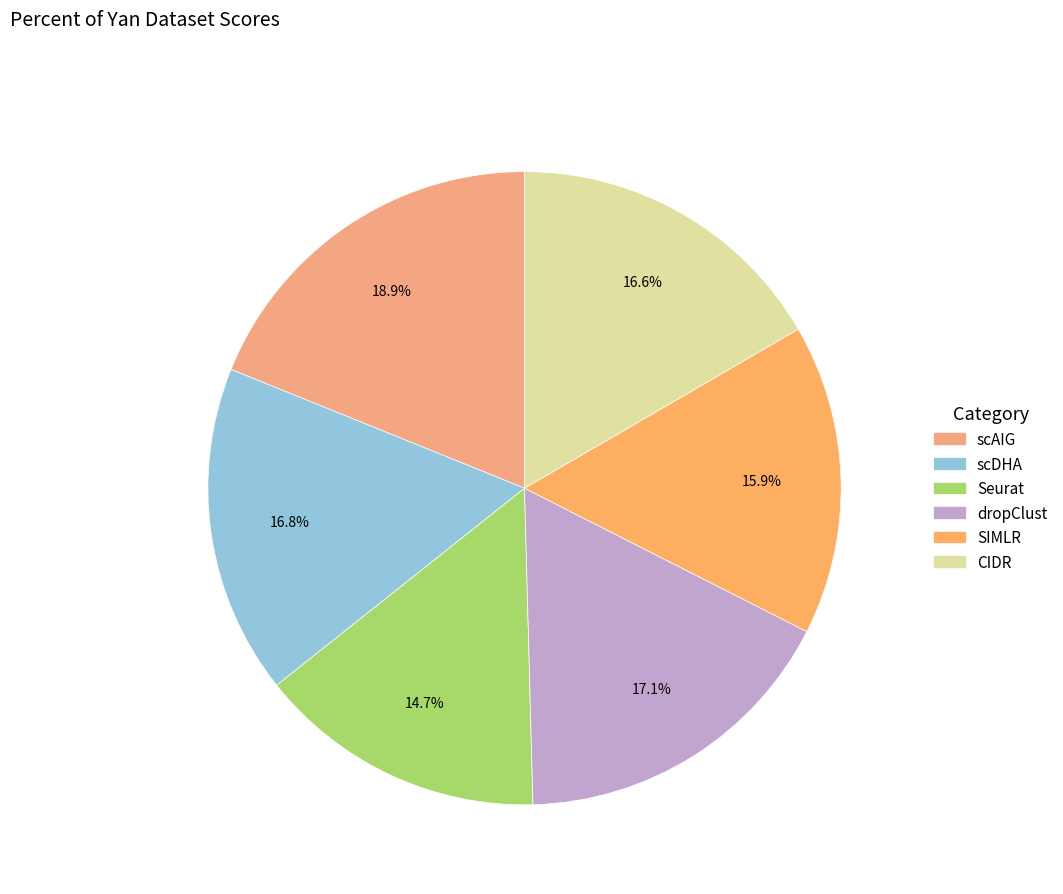

Is it true that dropClust is 17% of the pie?

True